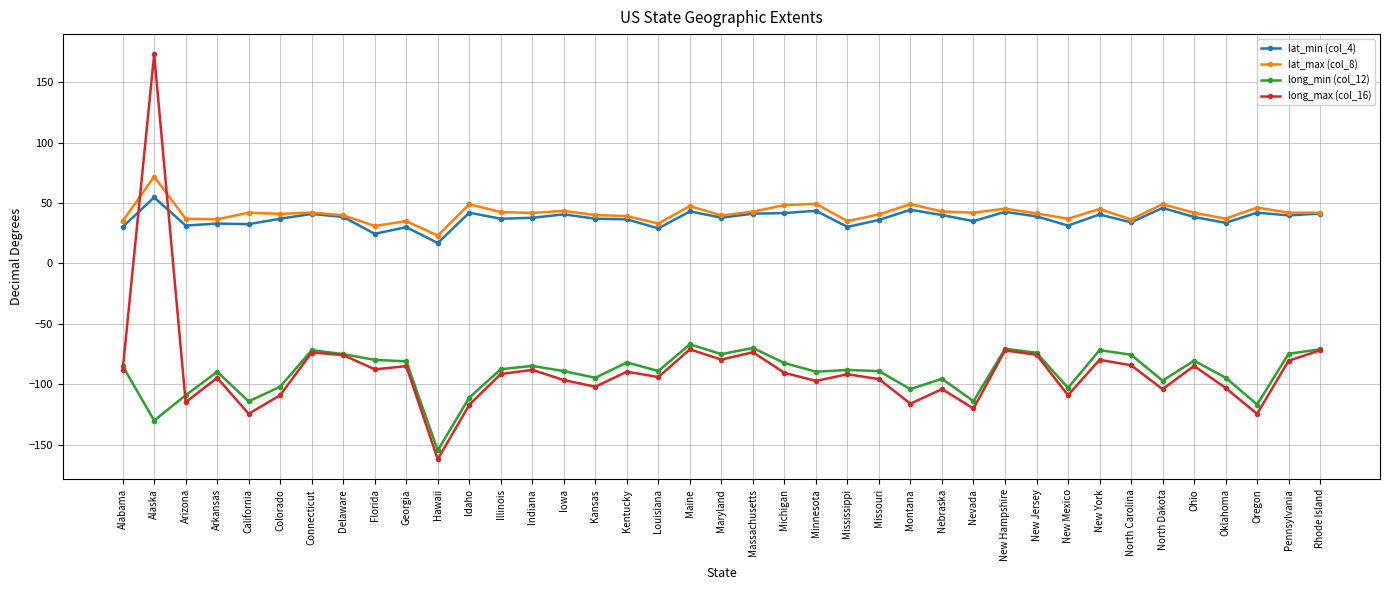

True or false: long_min (col_12) and lat_max (col_8) cross at least once.

False